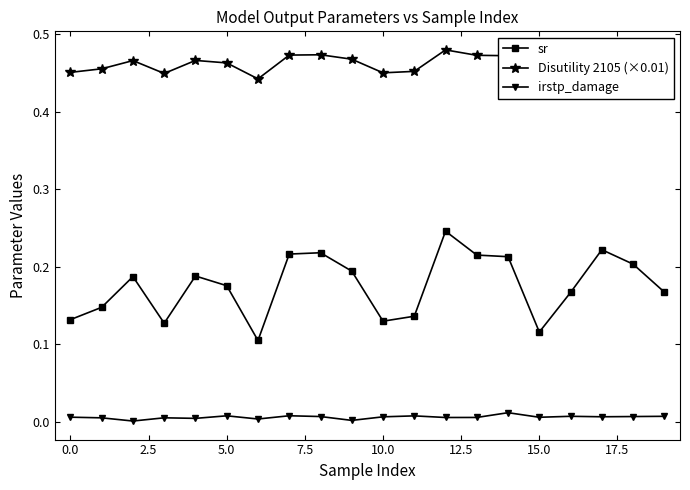

True or false: irstp_damage and Disutility 2105 (×0.01) intersect in this chart.

False